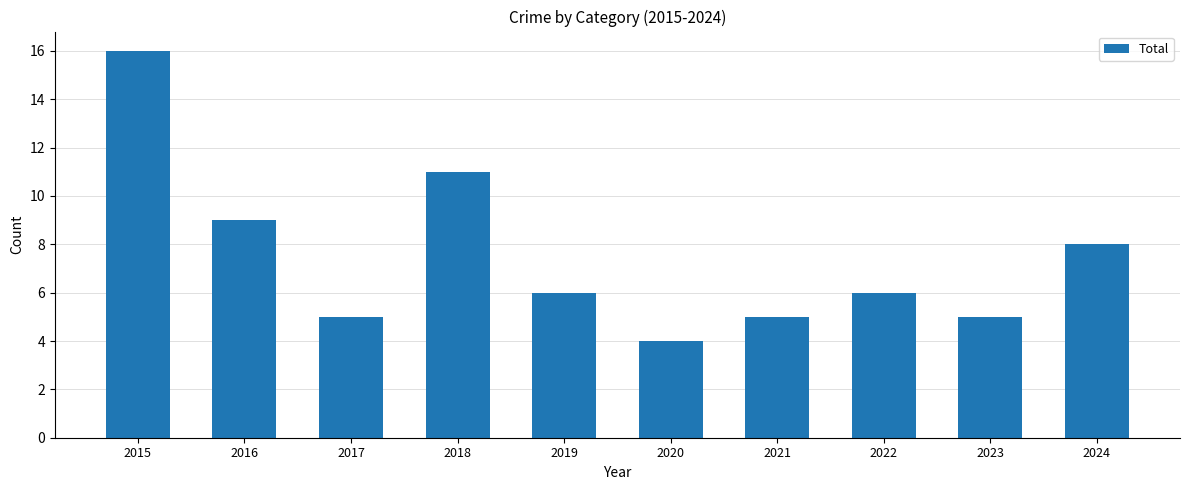

Reading right to left, what are all the values shown in this chart?

2024=8	2023=5	2022=6	2021=5	2020=4	2019=6	2018=11	2017=5	2016=9	2015=16